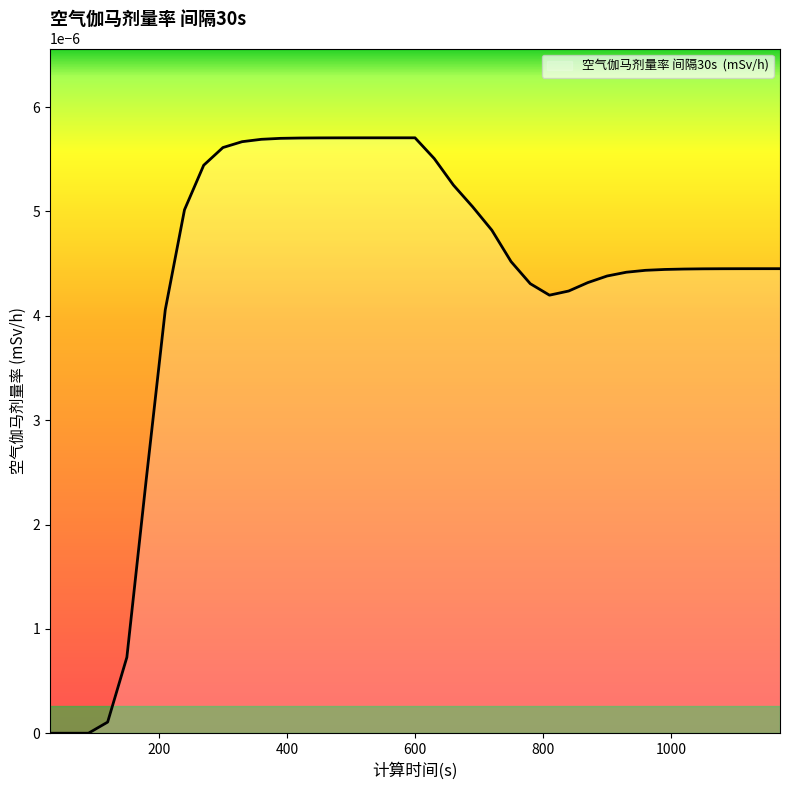

Which label corresponds to the smallest value in the chart?

30